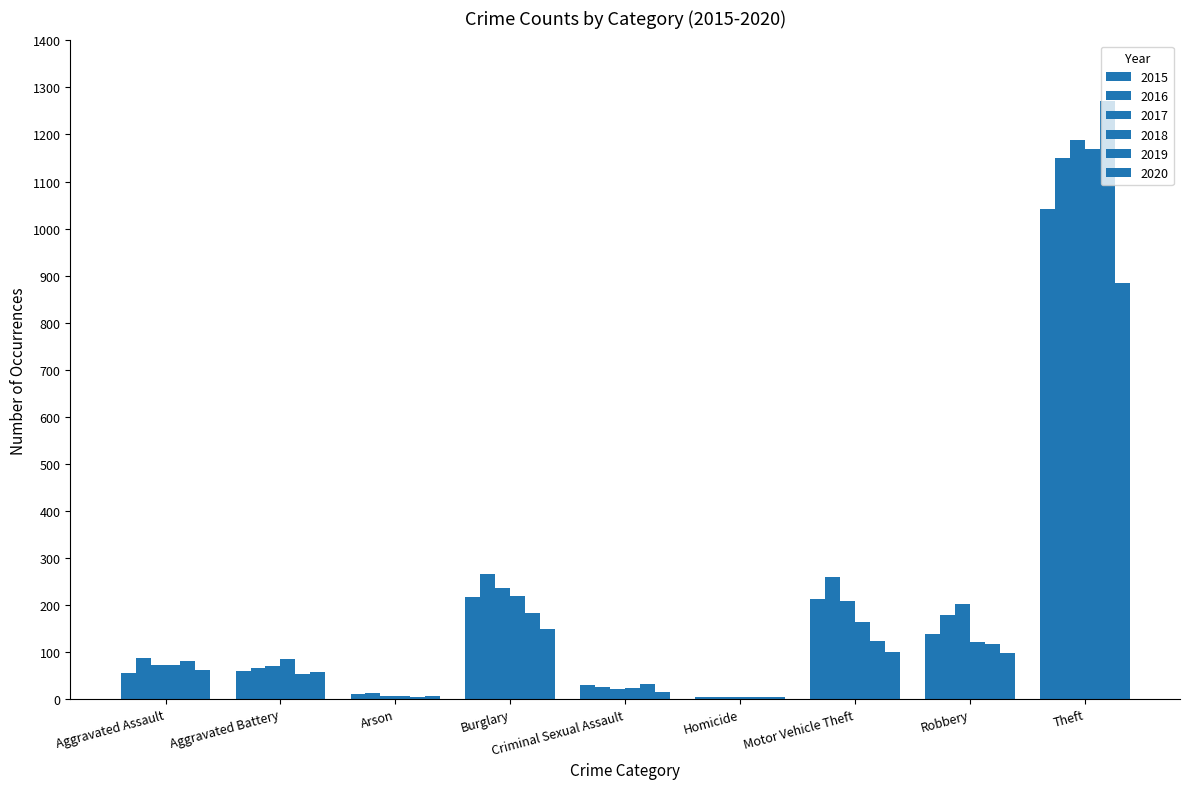

What is the total value across all series at Robbery?

853